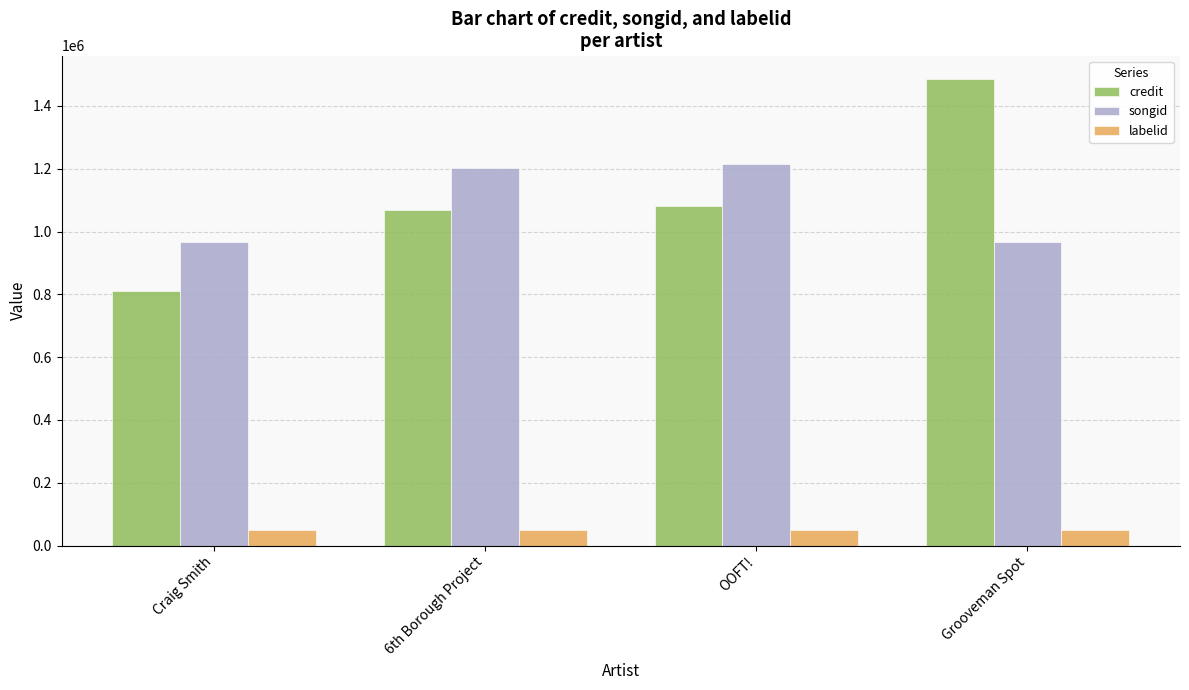

What is the maximum value for labelid?

48934